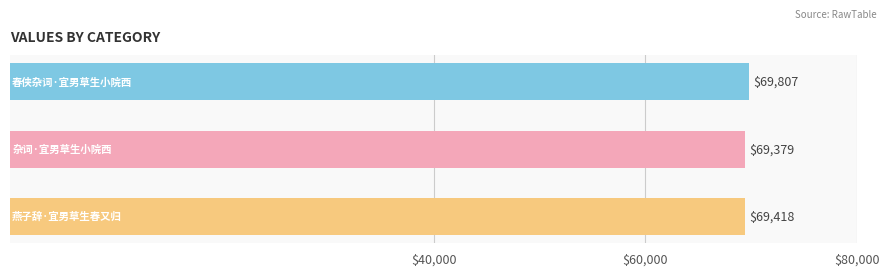

What is the minimum value shown in the chart?

69379